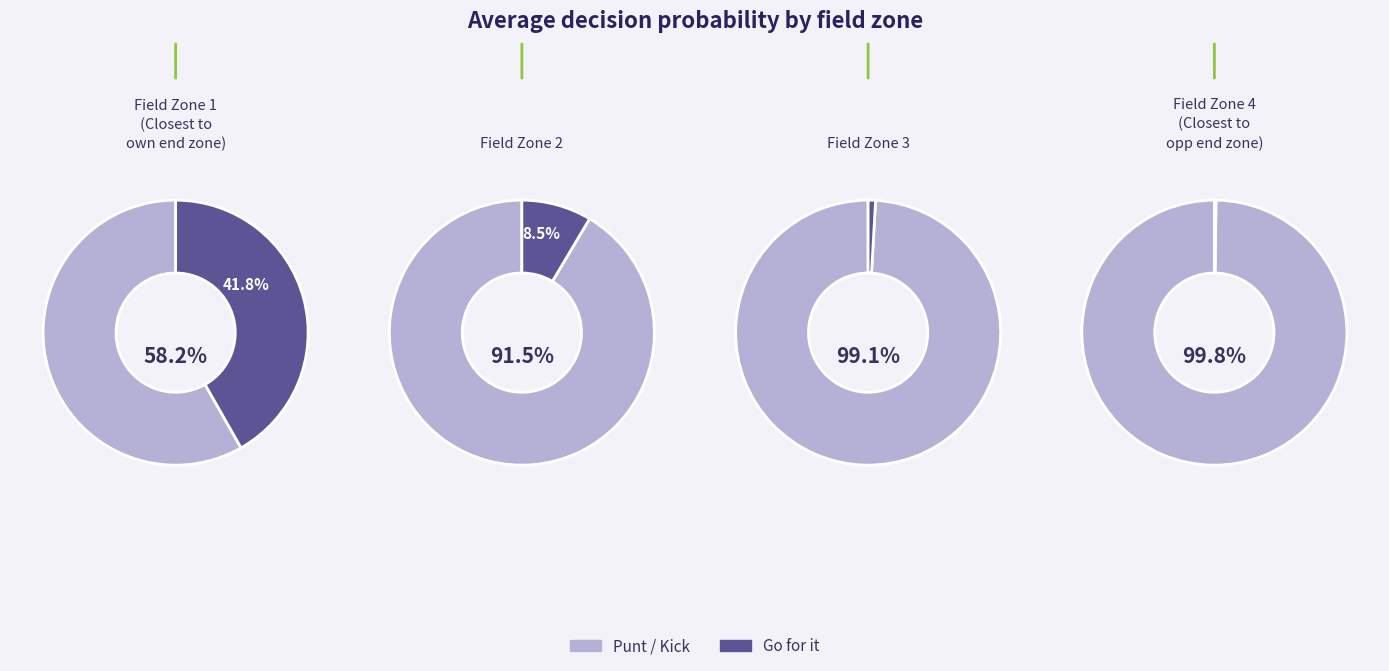

Which series has the widest spread of values?

punt